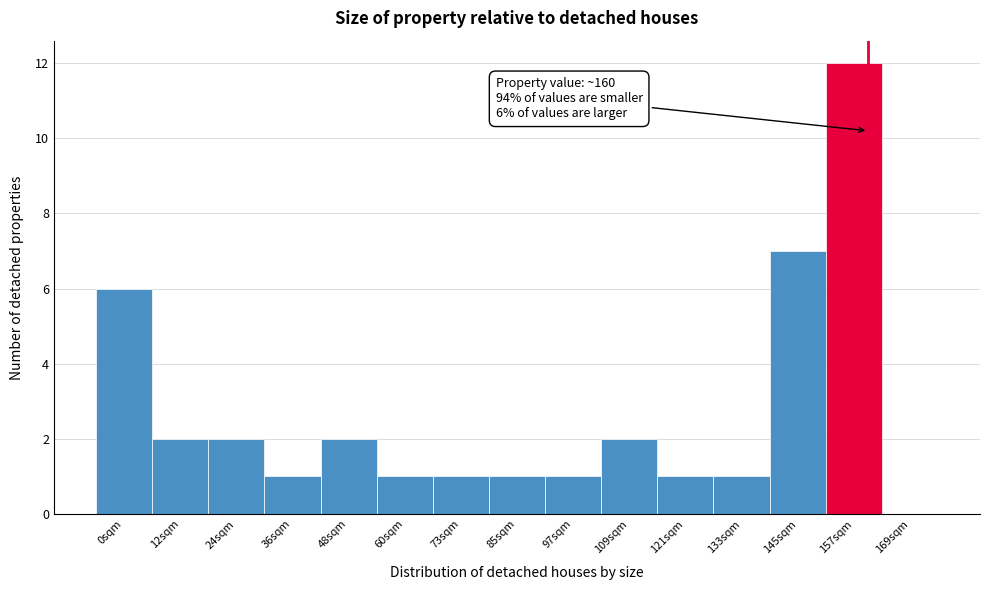

Over which range of the x-axis is the bar tallest?

150 to 162